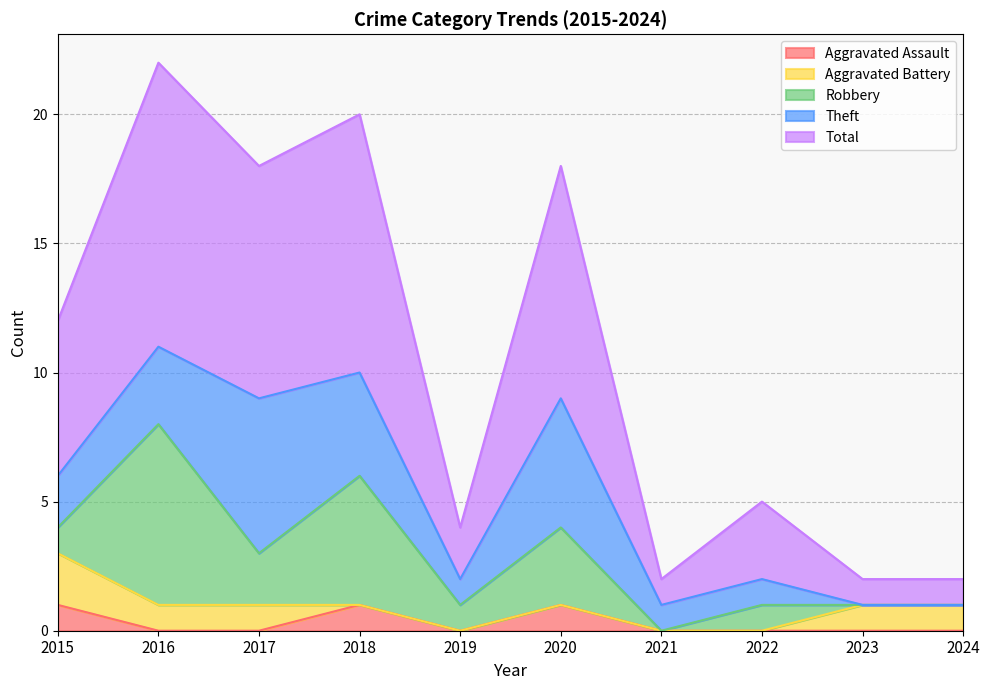

Does the chart display data point markers on the line(s)?

No